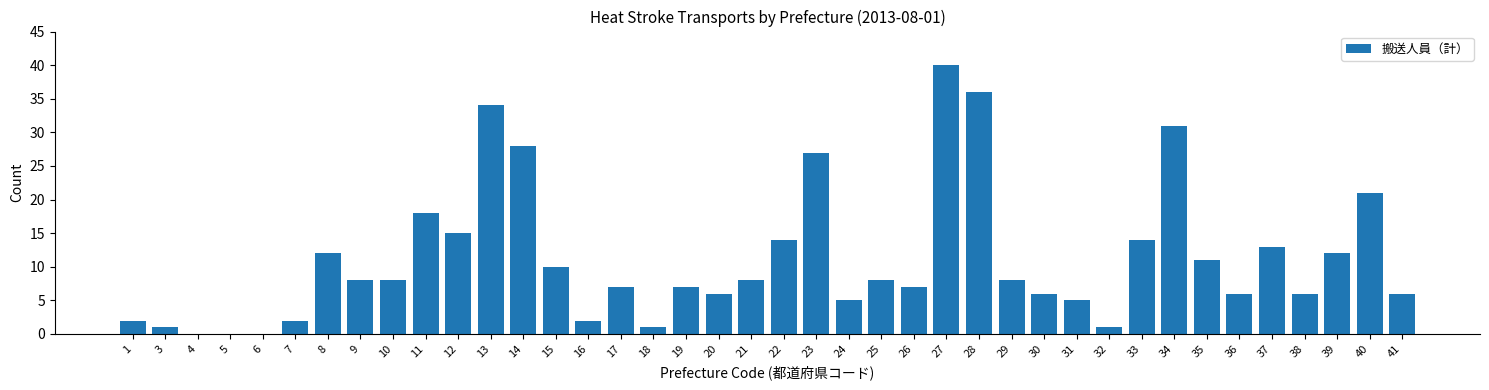

The value at 38 is 2. True or false?

False